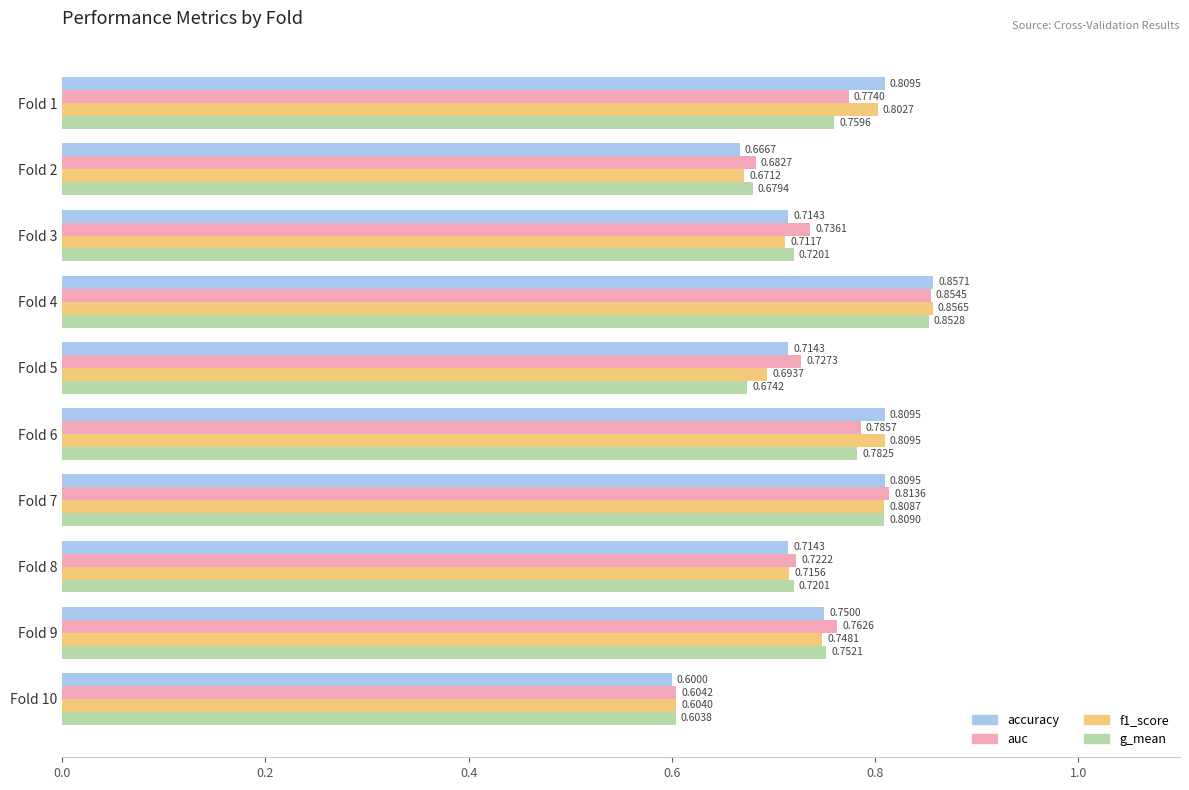

At which label does f1_score reach its peak?

Fold 4